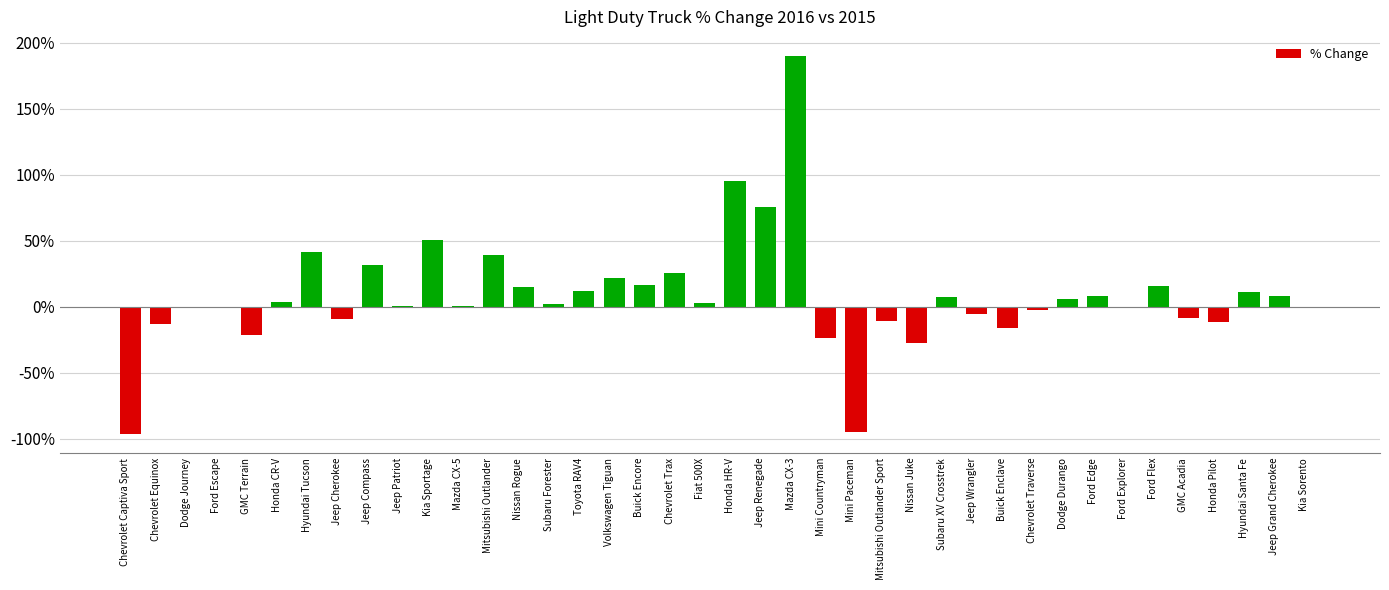

Is it true that the value at GMC Terrain is -21.5?

True